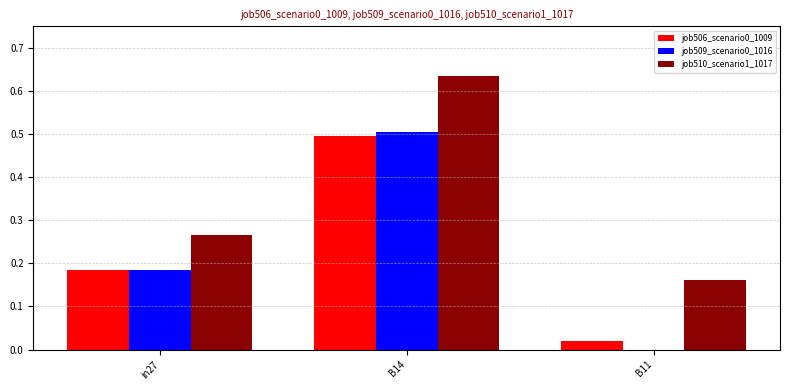

What is the average value of the job510_scenario1_1017 series?

0.4